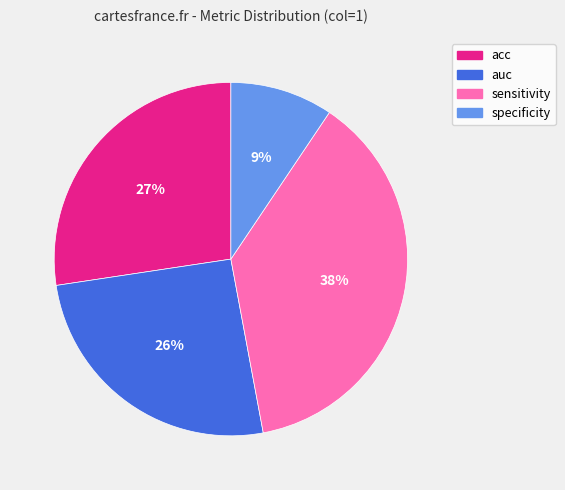

Which category has the smallest portion of the pie?

specificity